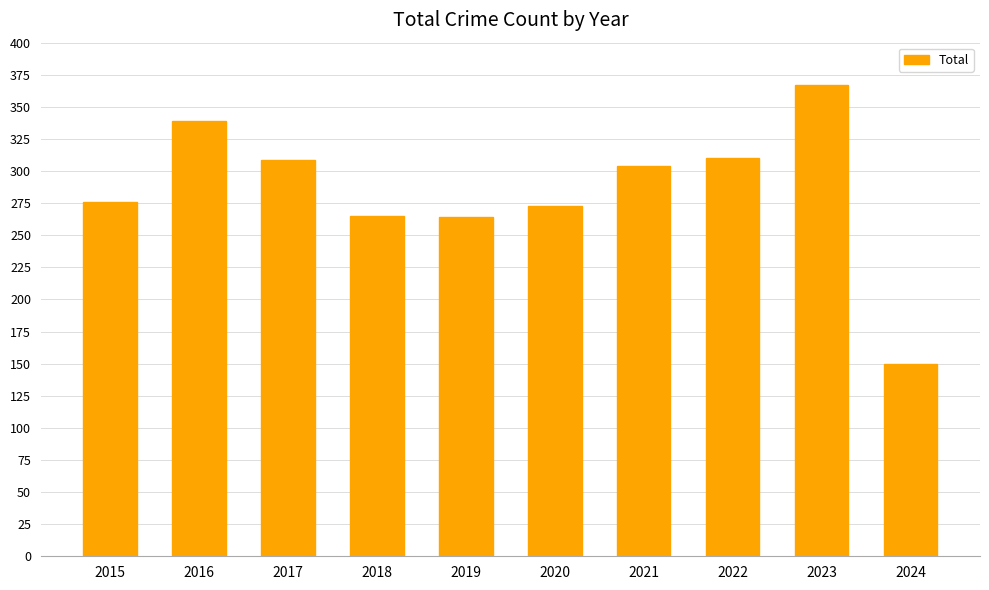

The value at 2015 is 276. True or false?

True